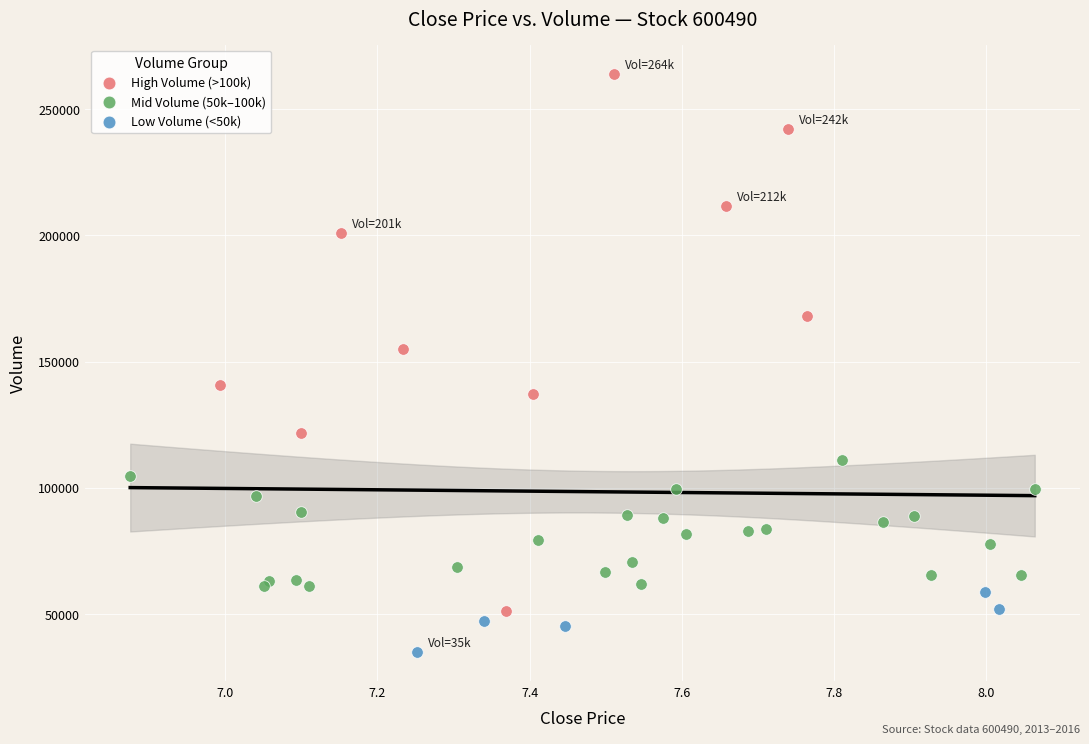

What are all the series names shown in the legend?

High Volume (>100k), Mid Volume (50k–100k), Low Volume (<50k)